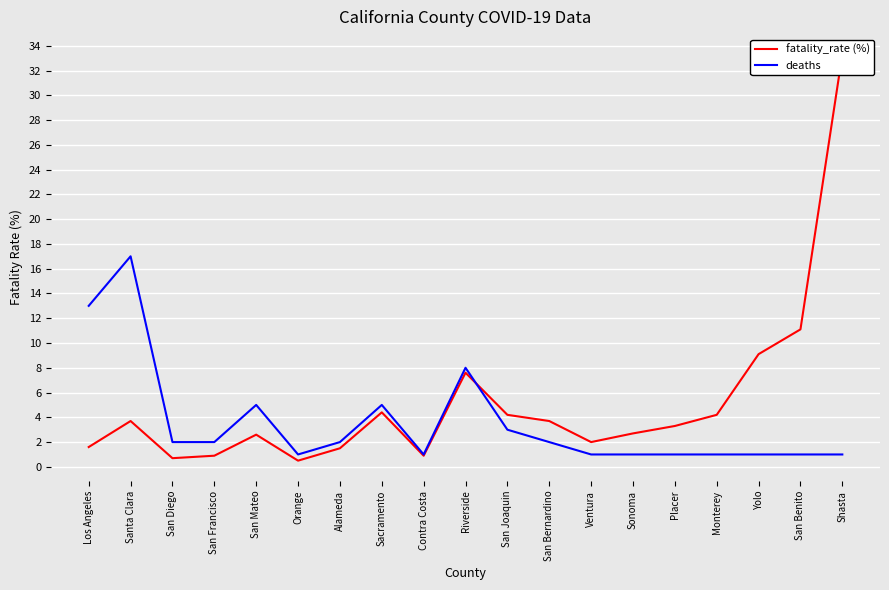

What is the sum of all fatality_rate (%) values?

98.0